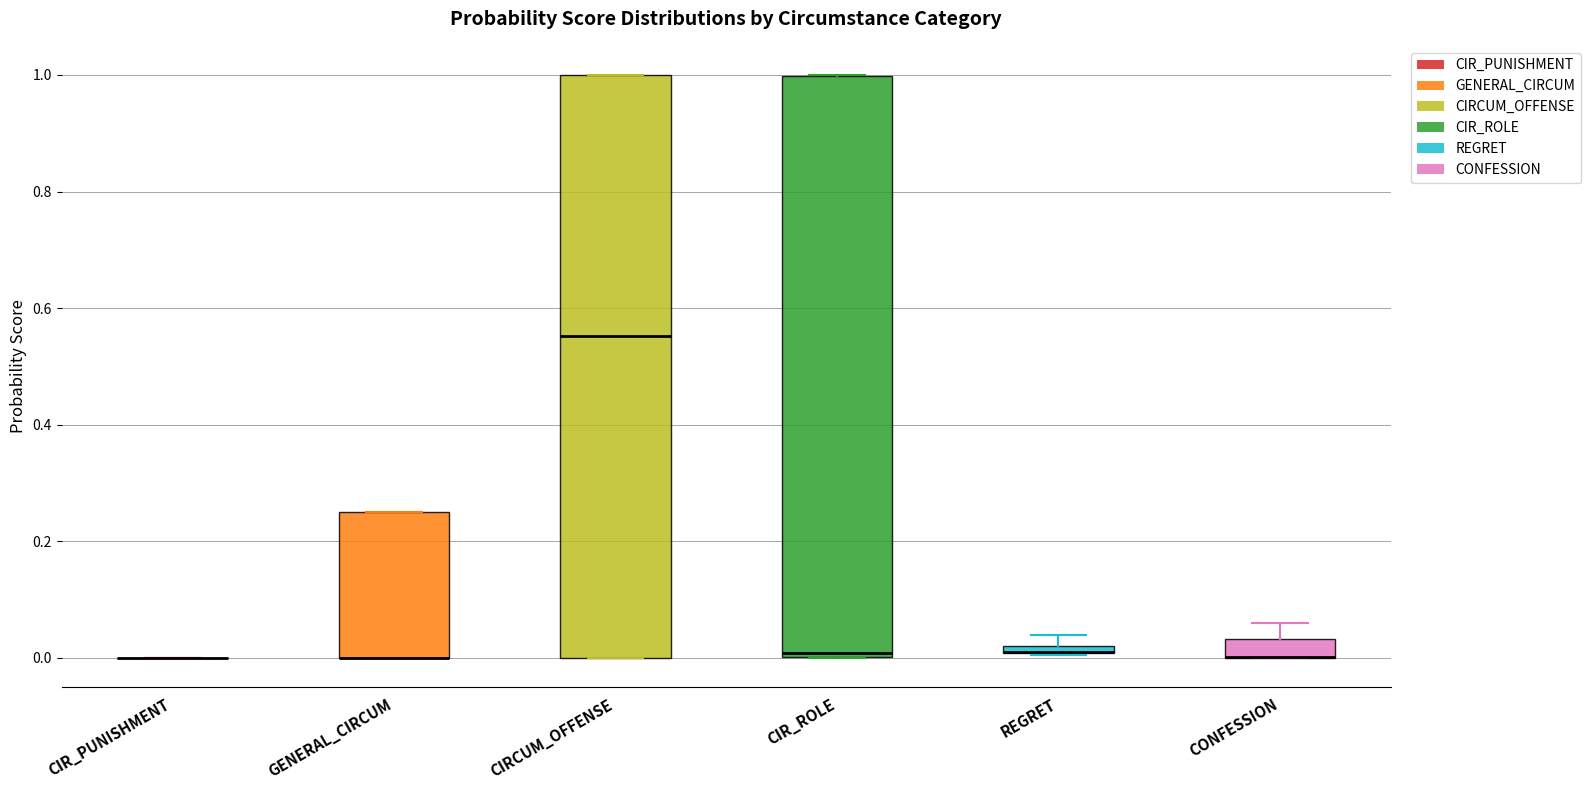

Where does the median line of the box for CIRCUM_OFFENSE sit on the y-axis? The values are not printed on the chart, so give them approximately, as read against the axis.

0.56